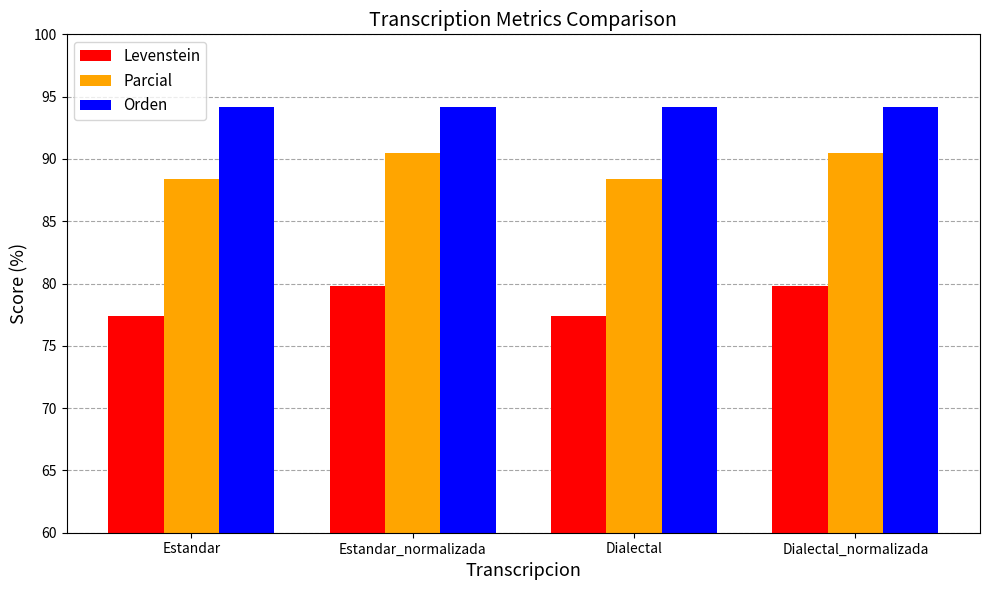

At Estandar, list the series in order from largest to smallest.

Orden, Parcial, Levenstein